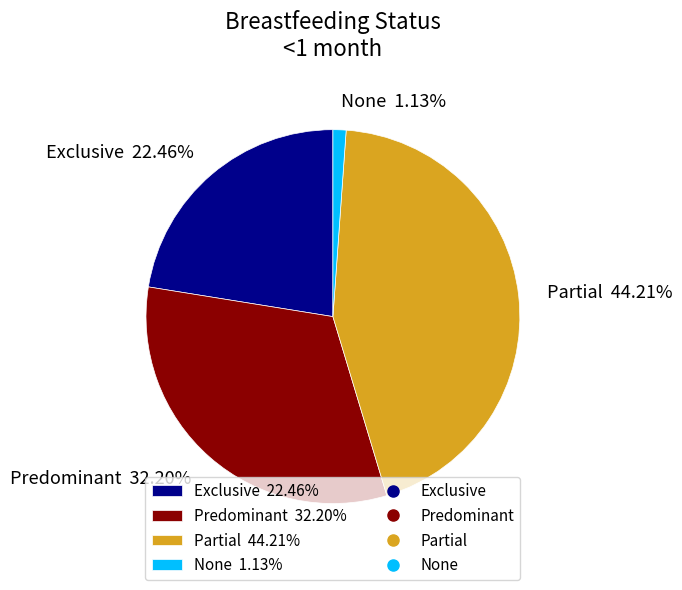

What percentage is the None slice, to the nearest percent?

1%